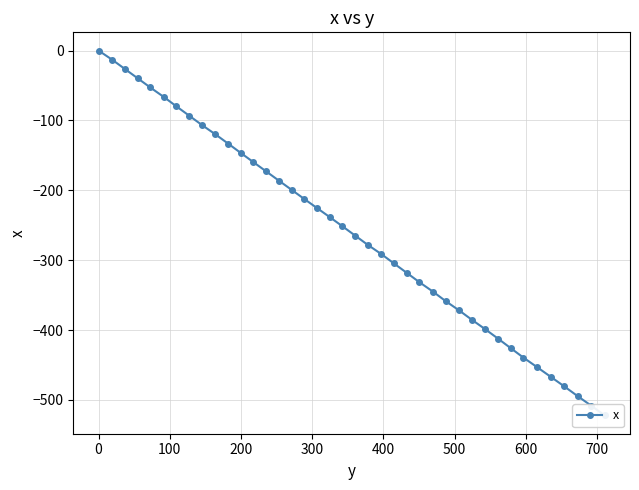

How many series are shown in this chart?

1